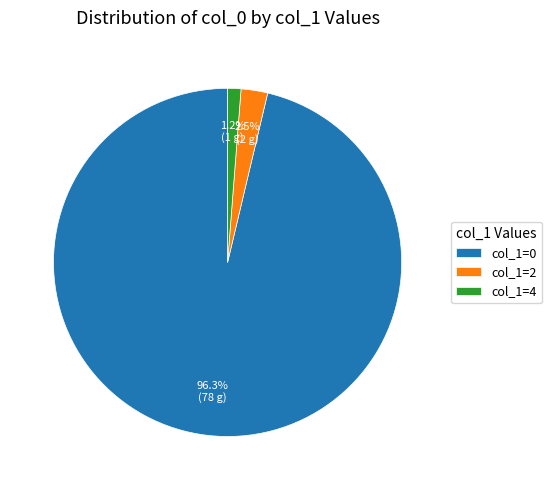

How many segments does this pie chart have?

3